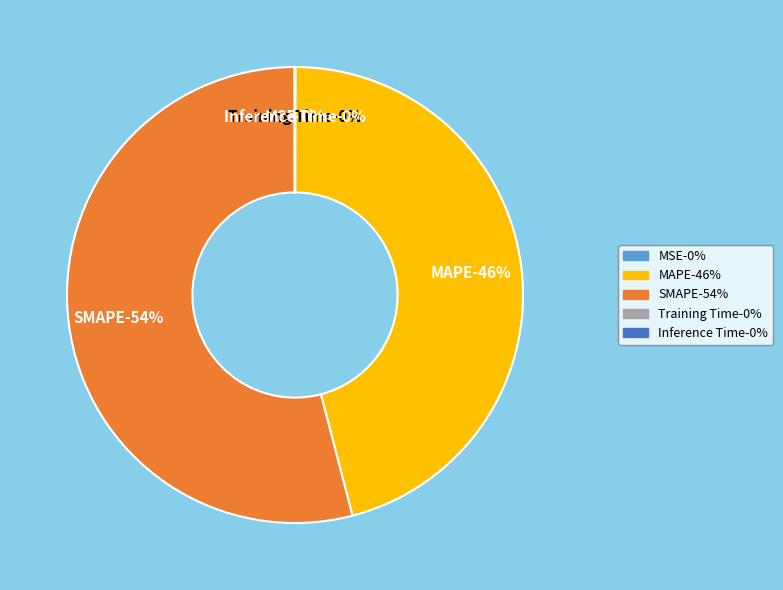

The Training Time slice represents 12% of the pie. True or false?

False